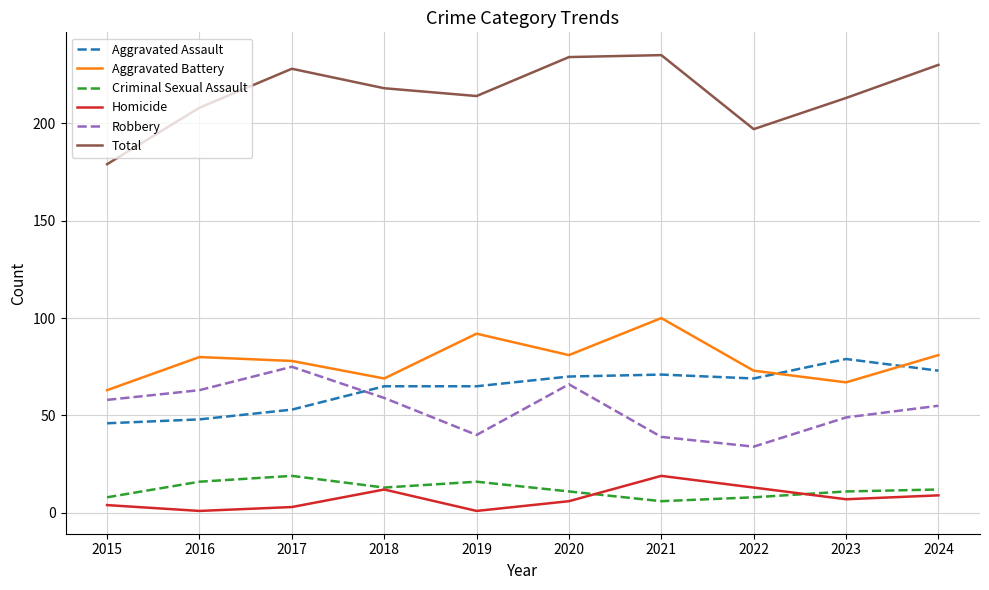

Is this an area chart (filled region under the line)?

No